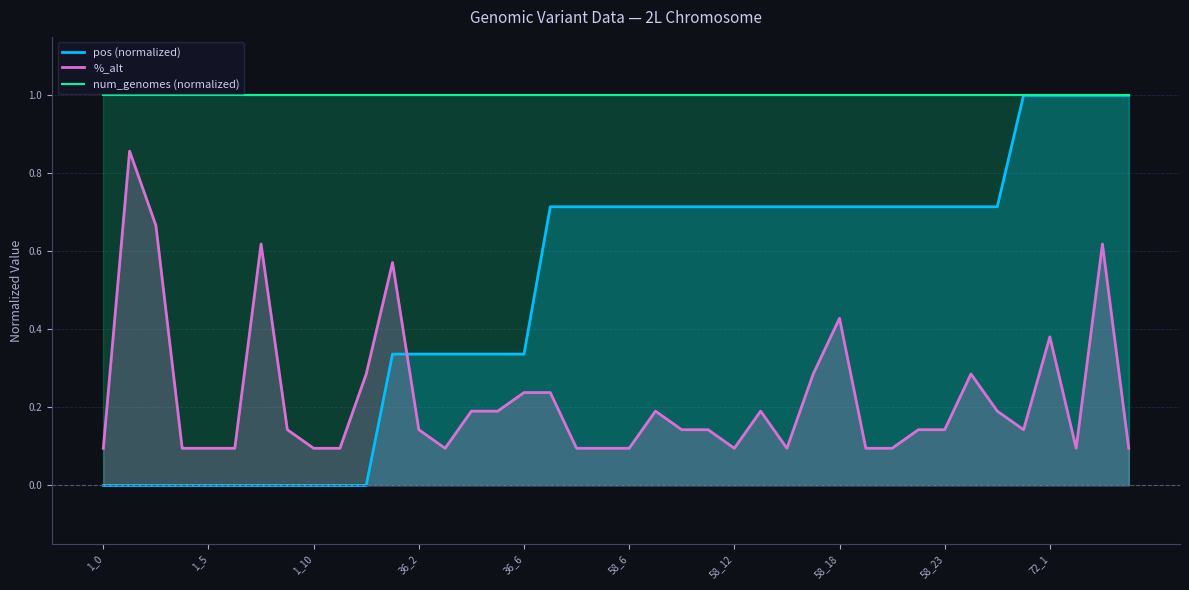

Rank the series by their average value, from lowest to highest.

%_alt, pos (normalized), num_genomes (normalized)